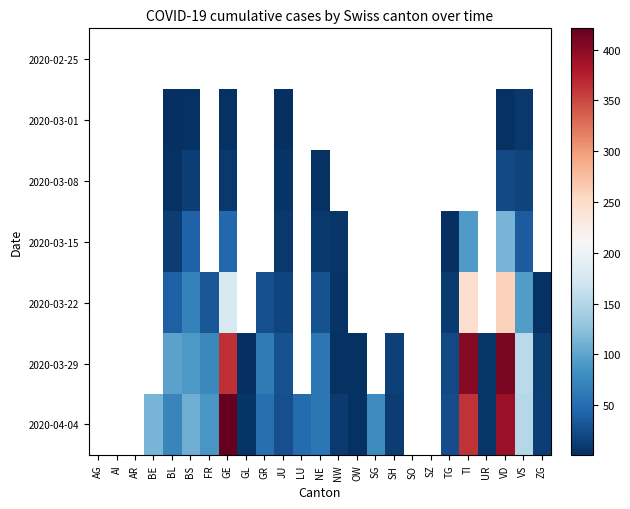

At which label does 2020-04-04 first exceed 49?

BE